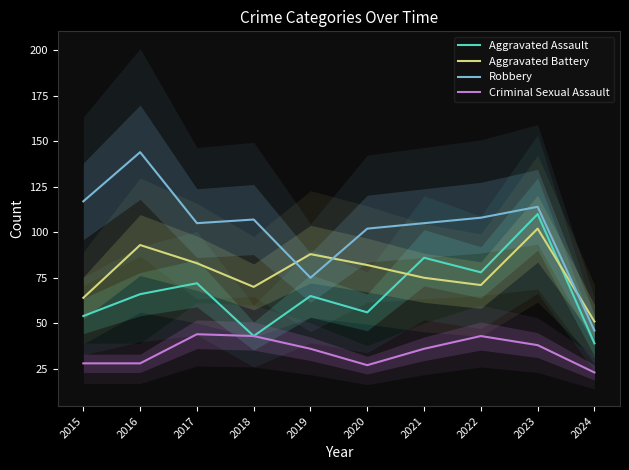

List the series in order of their peak value, lowest first.

Criminal Sexual Assault, Aggravated Battery, Aggravated Assault, Robbery